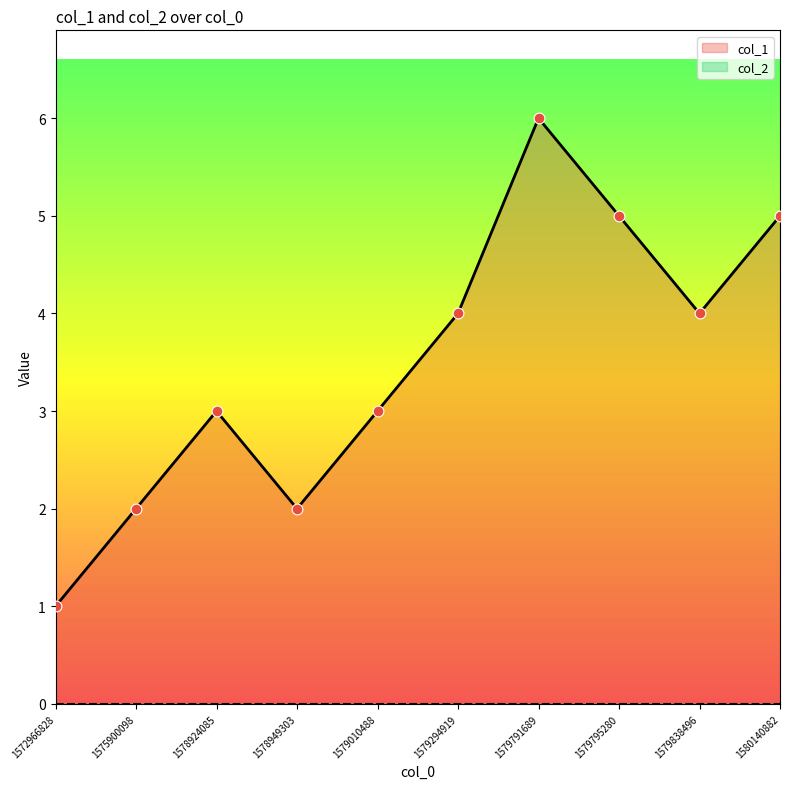

Between 1578949303 and 1578924085, which is larger?

1578924085